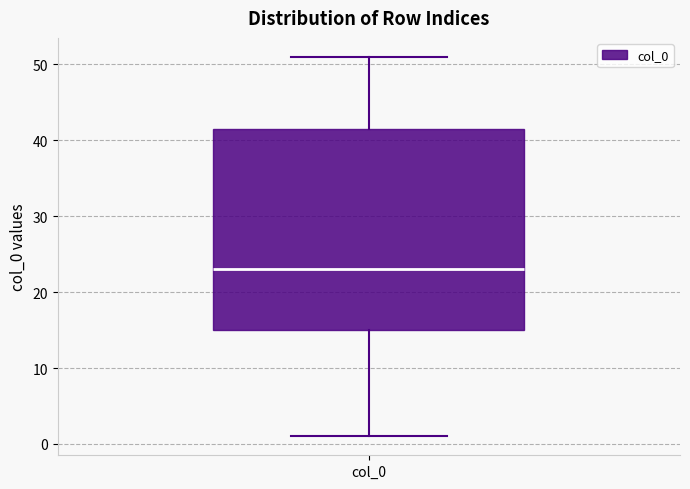

Where does the upper whisker of the box for col_0 end on the y-axis? The values are not printed on the chart, so give them approximately, as read against the axis.

51